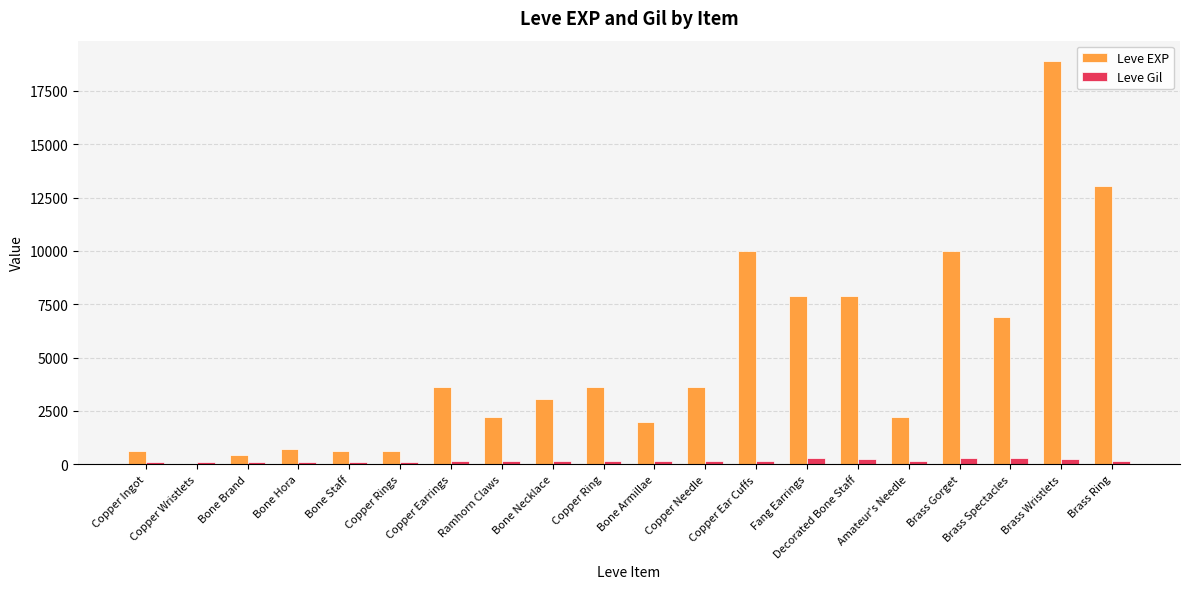

Which series has the widest spread of values?

Leve EXP